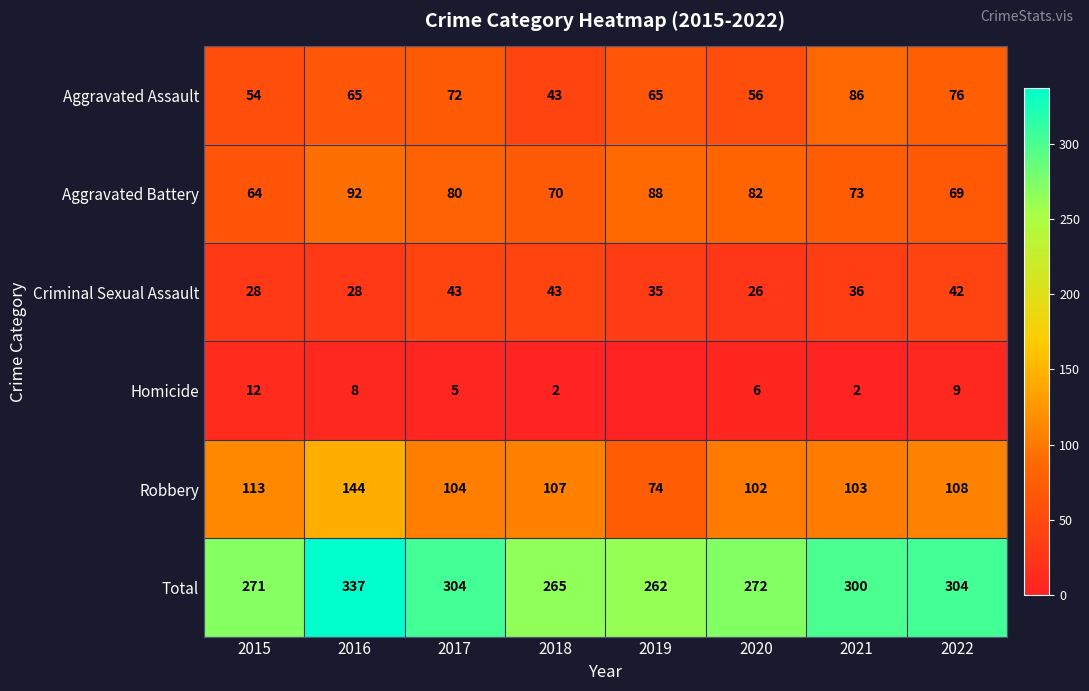

What is the sum of all Robbery values?

855